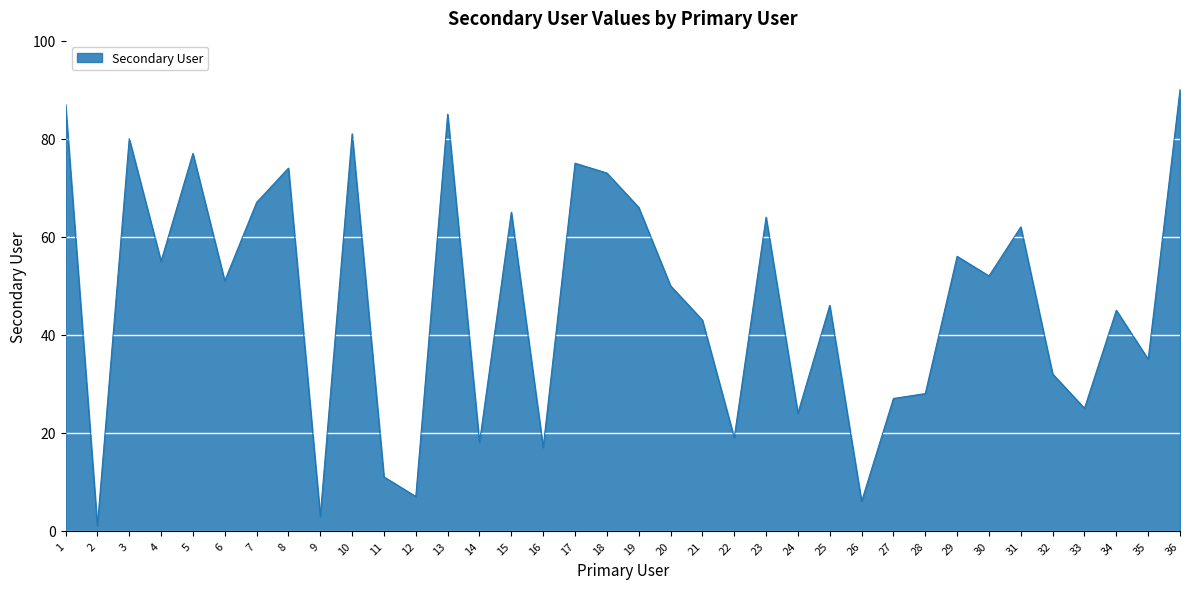

At which category does the data reach its first local valley?

2